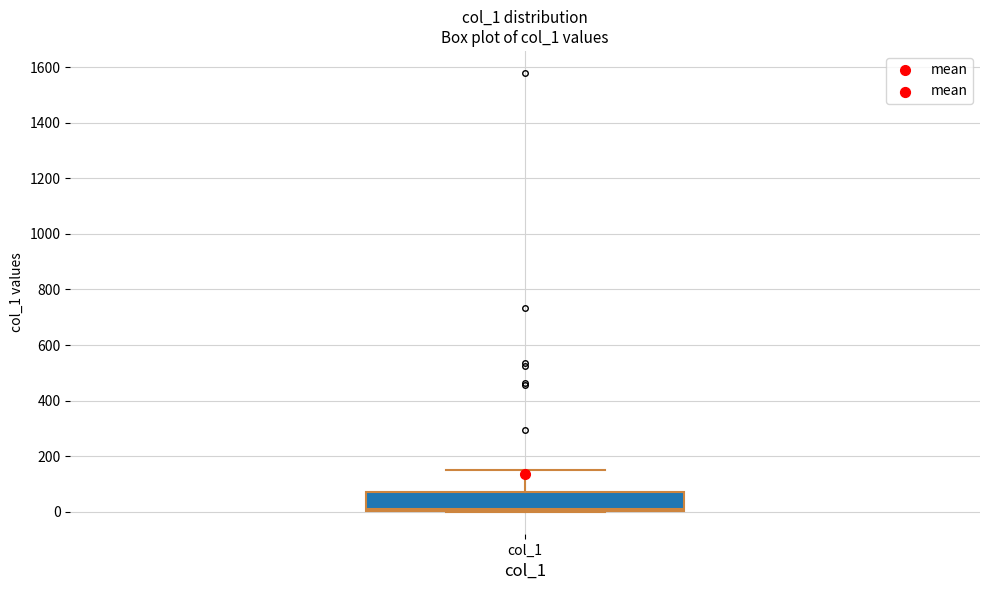

Read this box plot against the y-axis: the position of the median line, the range covered by the box, and the ends of both whiskers. The values are not printed on the chart, so give them approximately, as read against the axis.

median 0 (just above the box's lower edge), box 0 to 80, whiskers 0 to 140